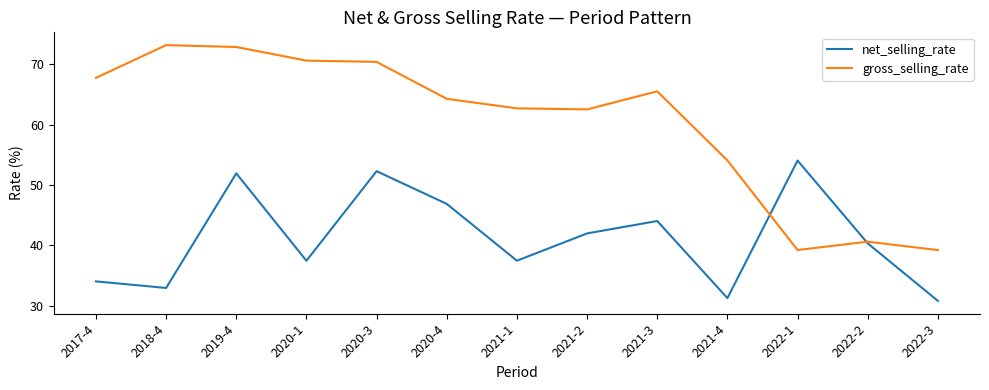

Is it true that gross_selling_rate equals 34.5 at 2020-1?

False